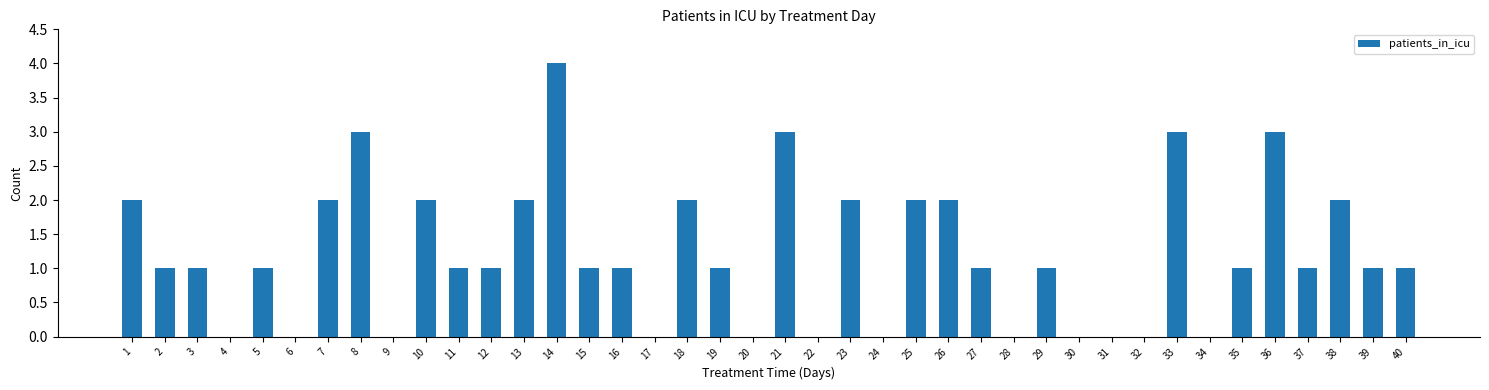

What is the sum of all values?

48